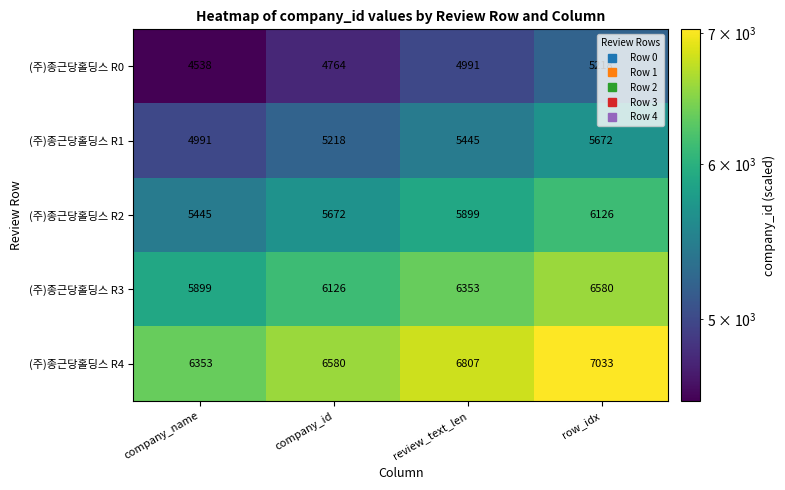

At which category is the sum across all series the highest?

row_idx